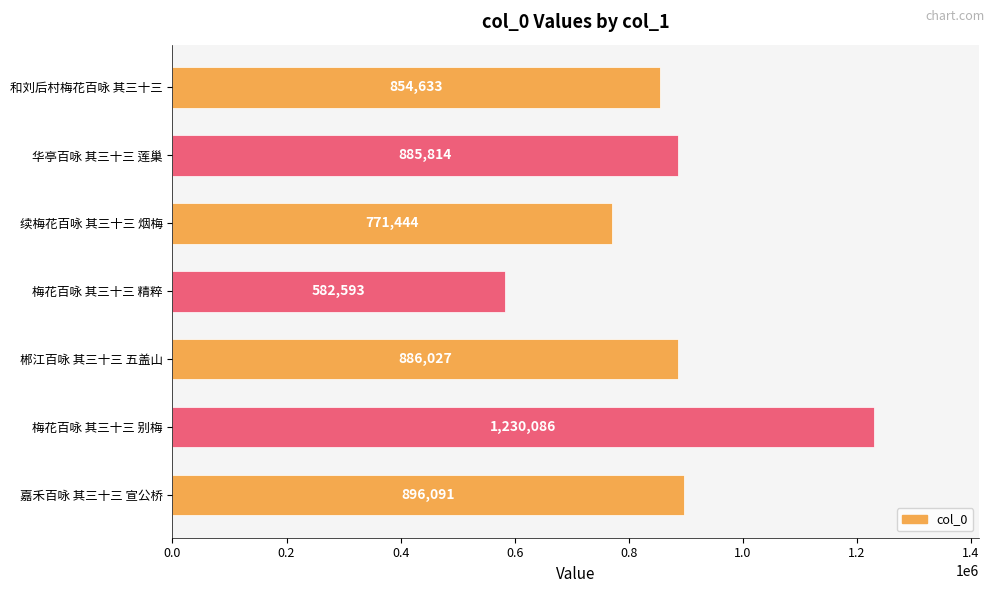

How many series are shown in this chart?

1